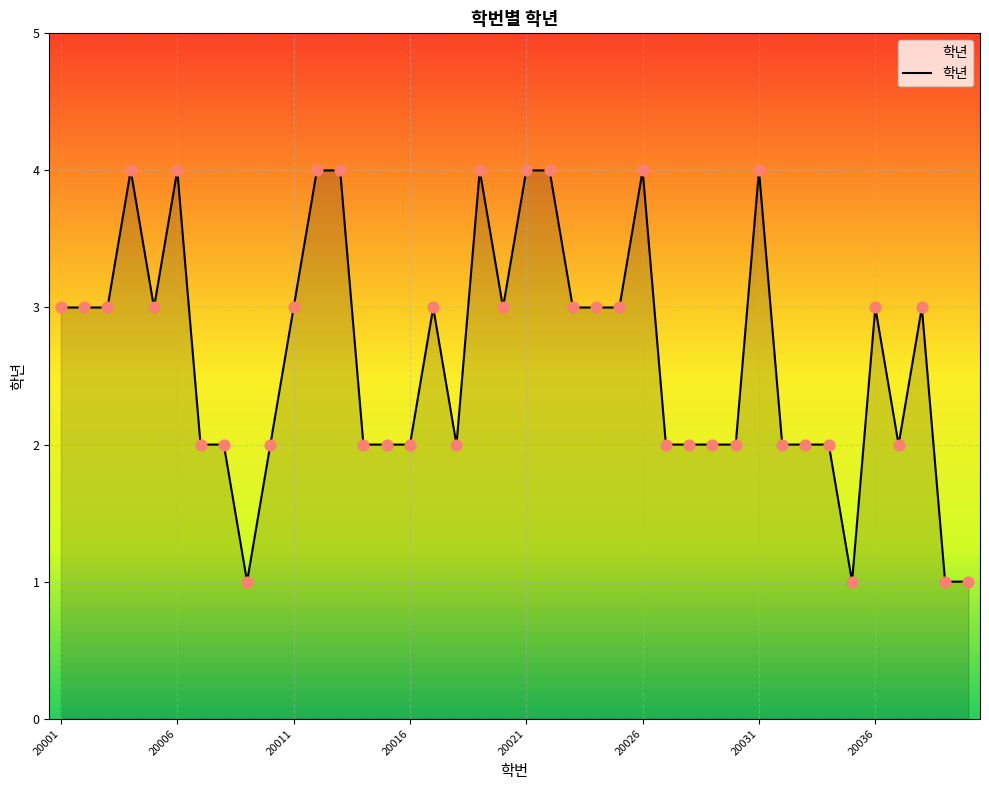

What is the difference between the maximum and minimum values?

3